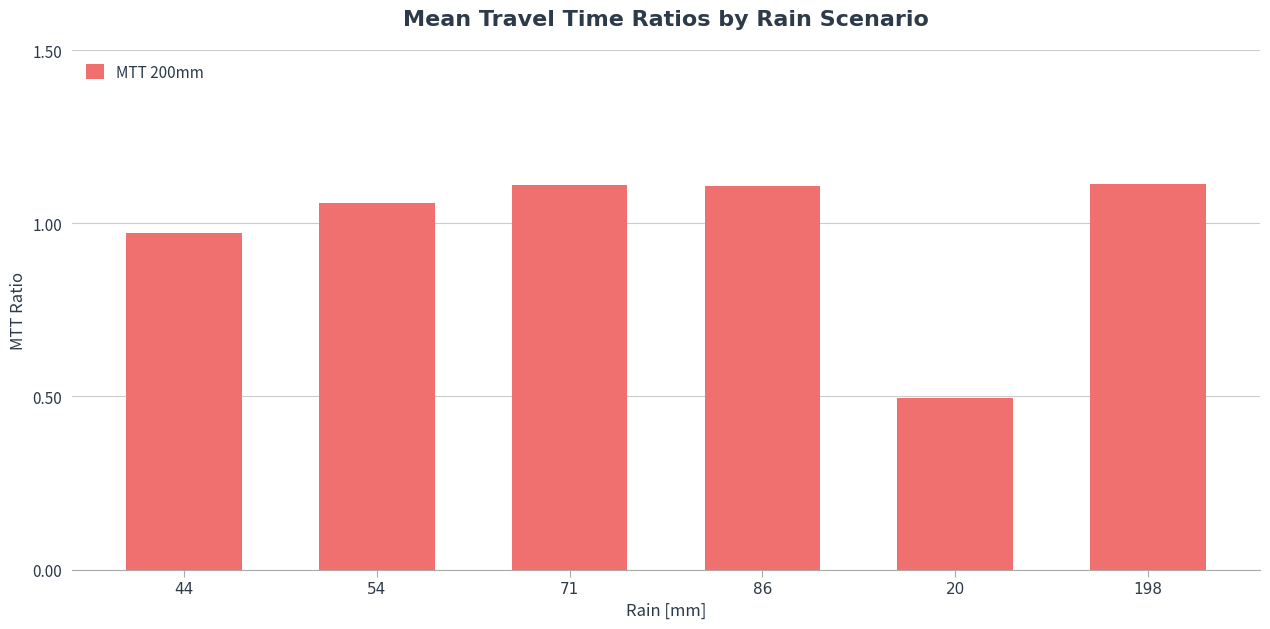

What is the label of the 3rd bar from the right?

86